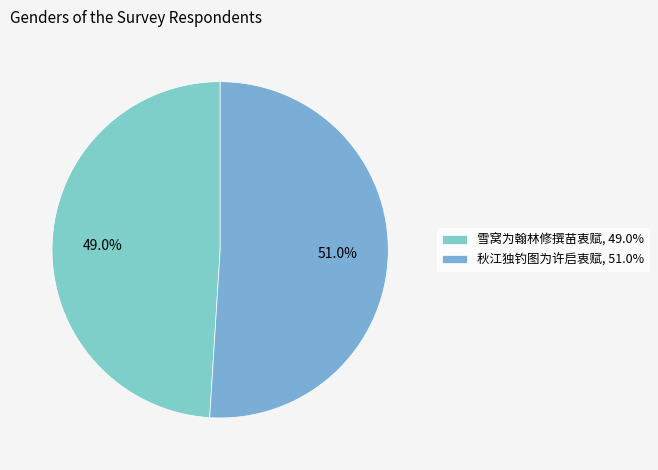

Count the number of slices in the pie.

2